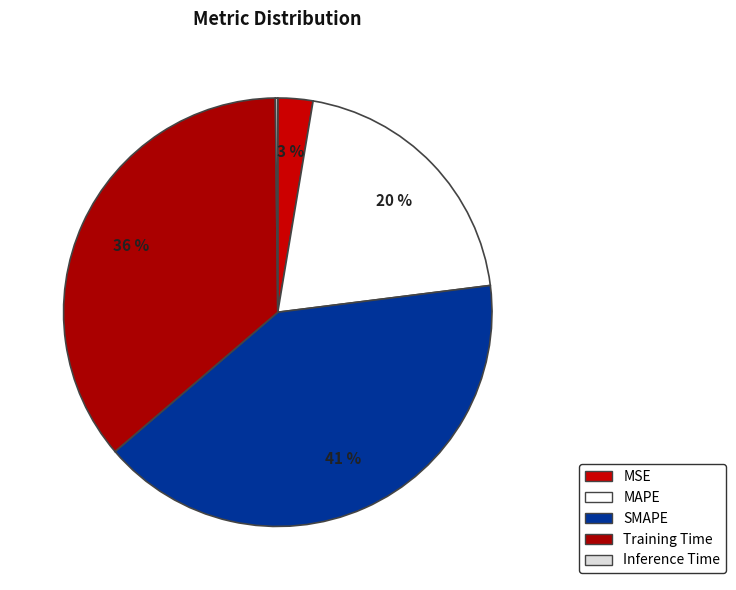

Which slice is the largest?

SMAPE